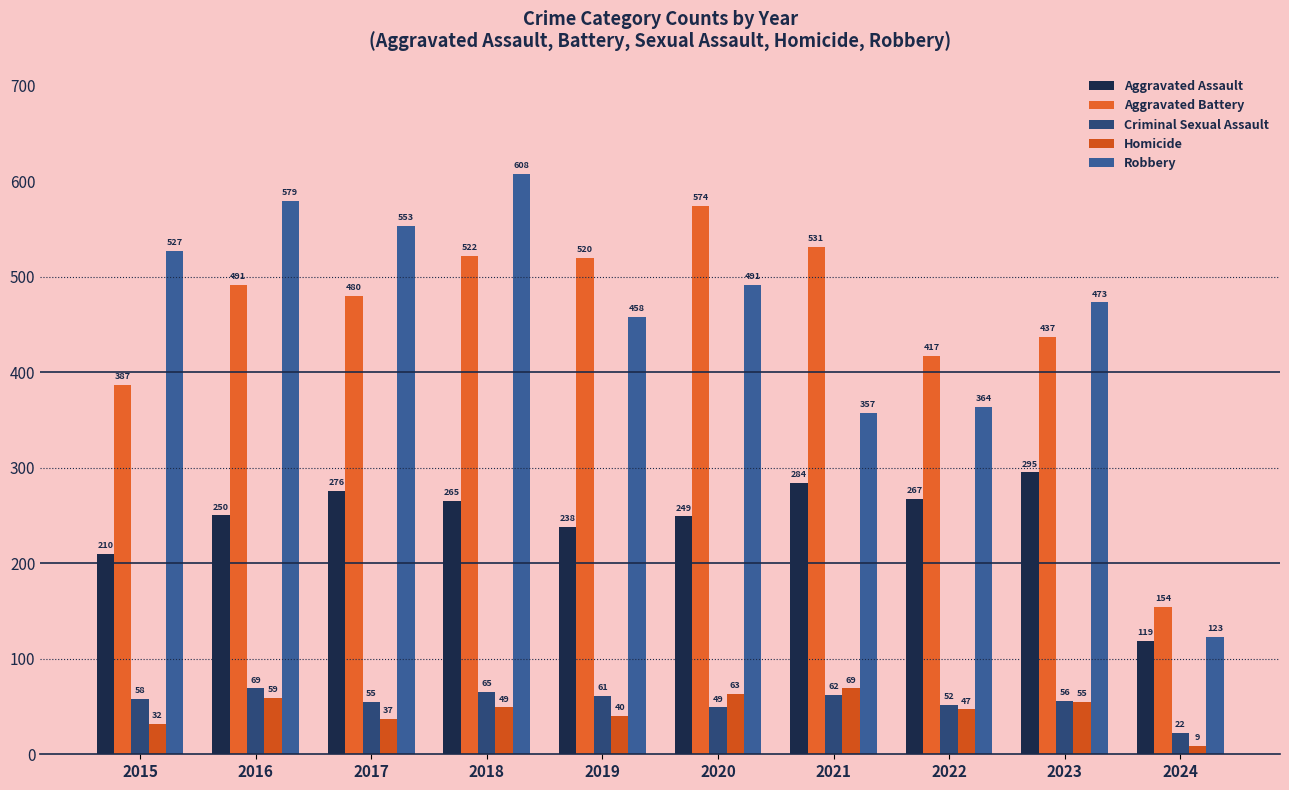

The Aggravated Battery series shows 336 at 2021. True or false?

False